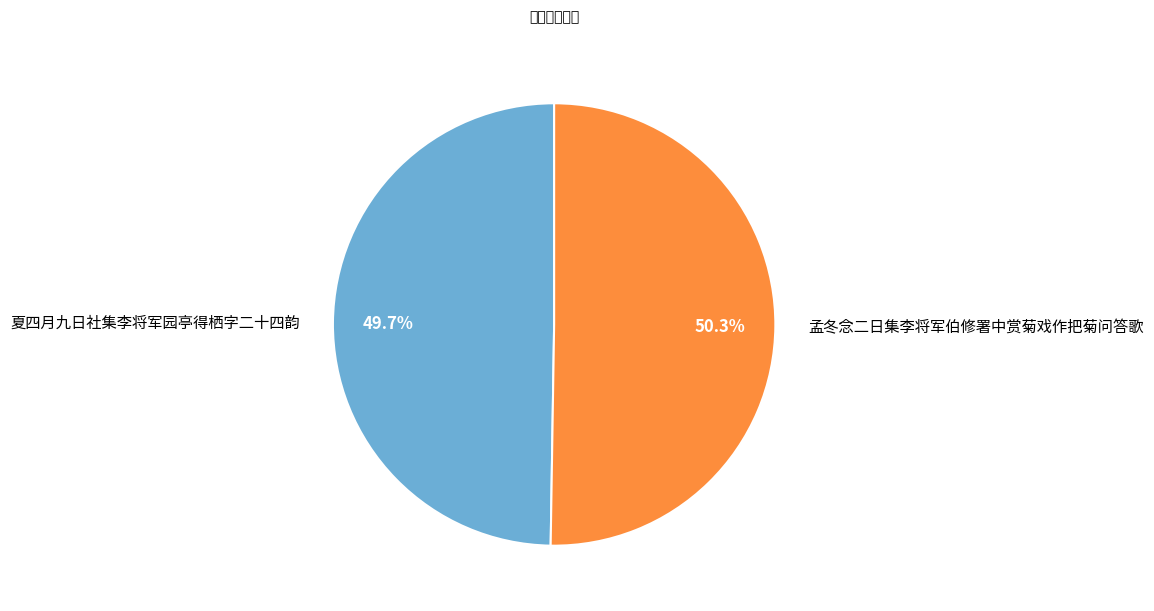

Is the sum of 夏四月九日社集李将军园亭得栖字二十四韵 and 孟冬念二日集李将军伯修署中赏菊戏作把菊问答歌 greater than half?

Yes